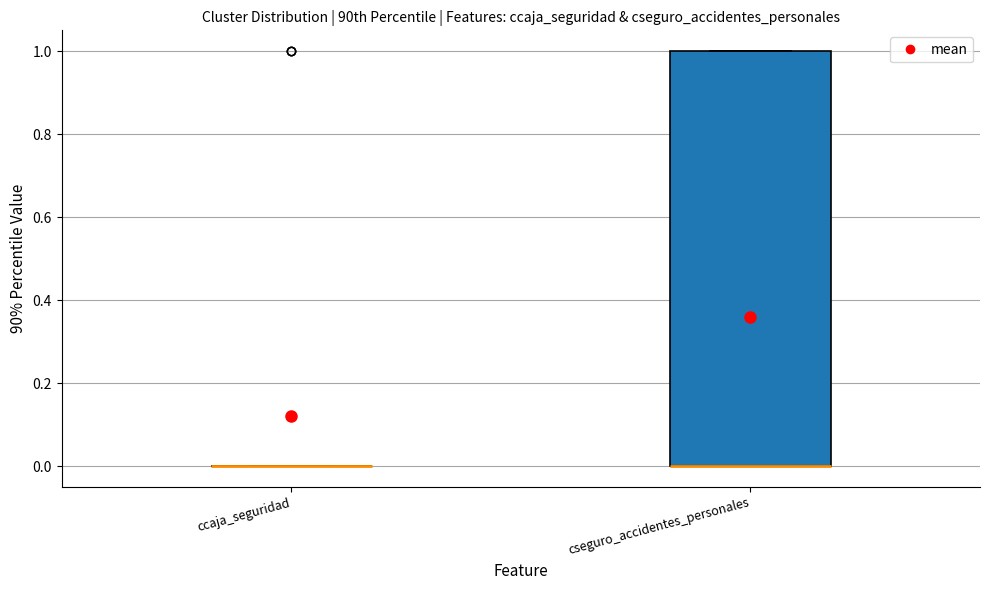

Reading left to right, transcribe this box plot: for each box, give where its median line is, the range the box spans, and where its two whiskers end, as read against the y-axis. The values are not printed on the chart, so give them approximately, as read against the axis.

ccaja_seguridad: box collapsed to a line at 0, whiskers 0 to 0
cseguro_accidentes_personales: median 0 (drawn on the box's lower edge), box 0 to 1, whiskers 0 to 1